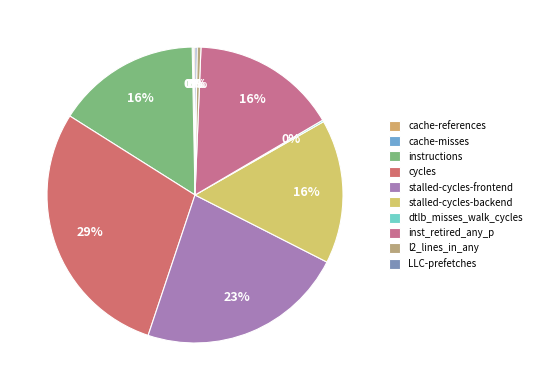

To the nearest percent, what portion does instructions represent?

16%